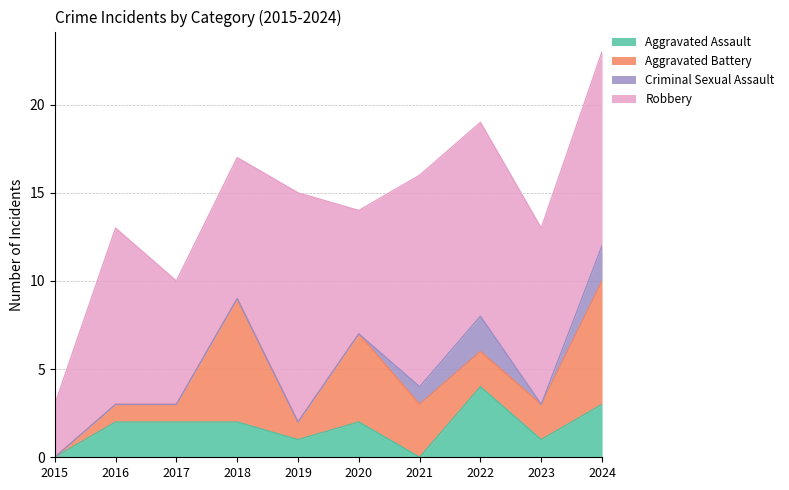

True or false: Aggravated Assault has a value of 2 at 2016.

True